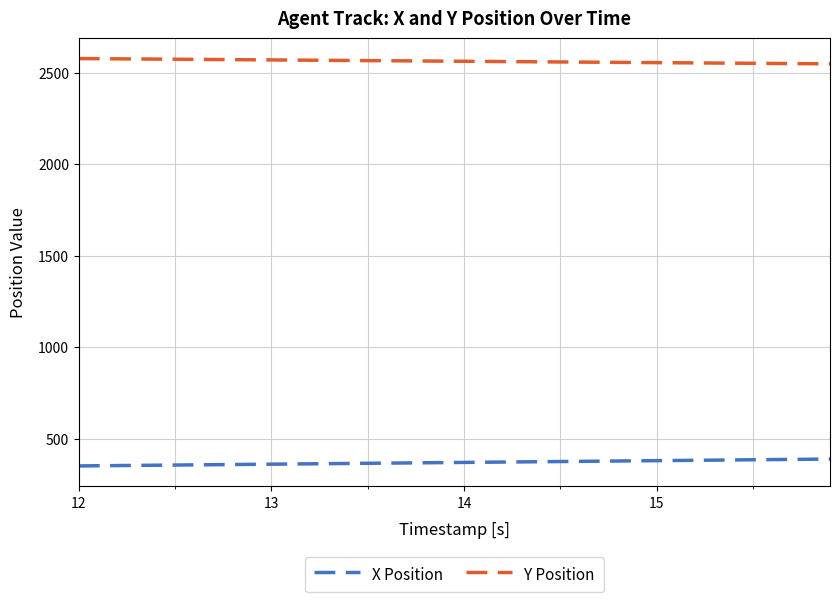

True or false: Y Position and X Position intersect in this chart.

False